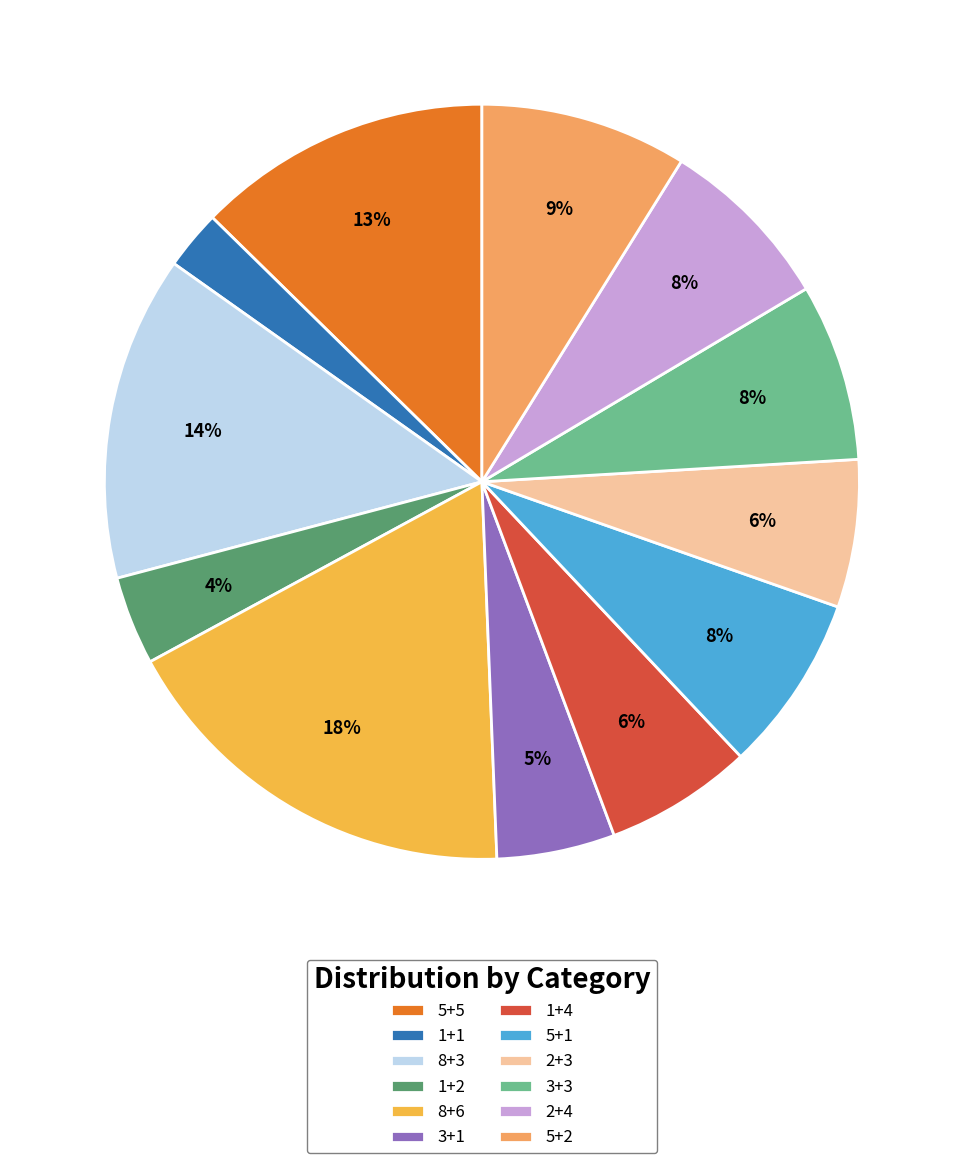

To the nearest percent, what is the average slice percentage?

8%